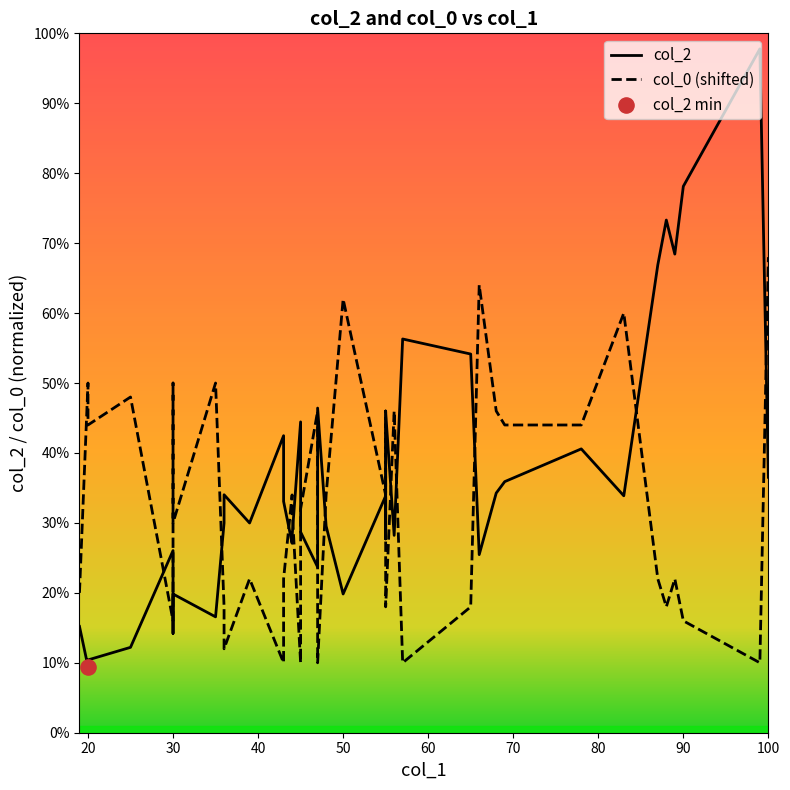

Which series contains the highest Y value?

col_2